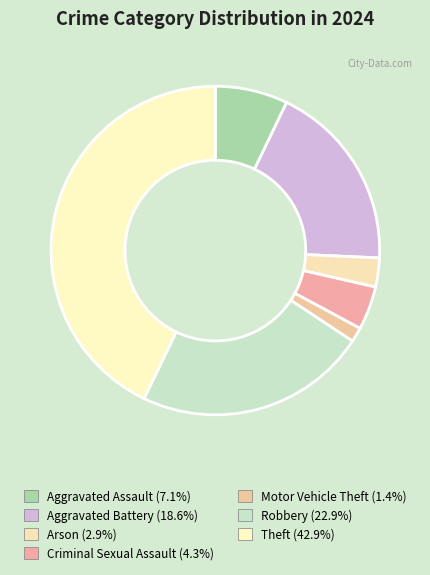

How many segments does this pie chart have?

7